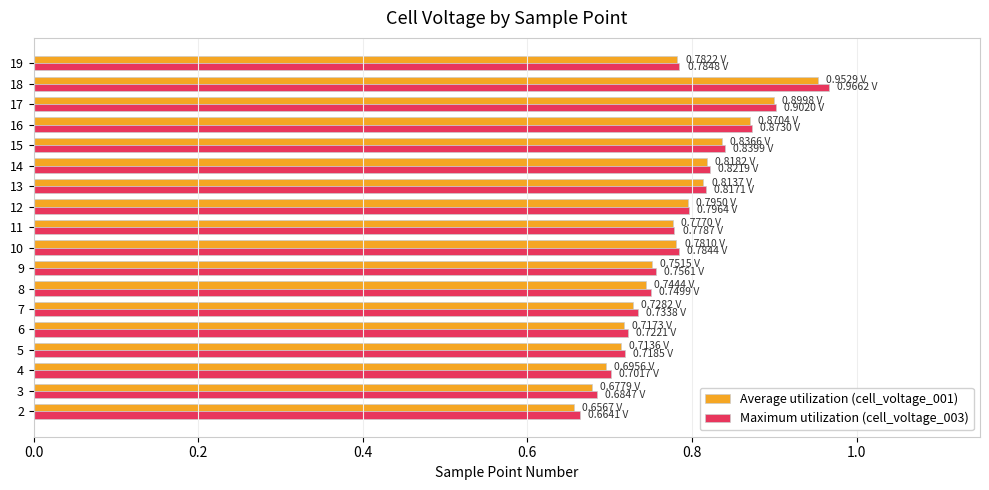

Which series changed the most between 2 and 13?

Average utilization (cell_voltage_001)